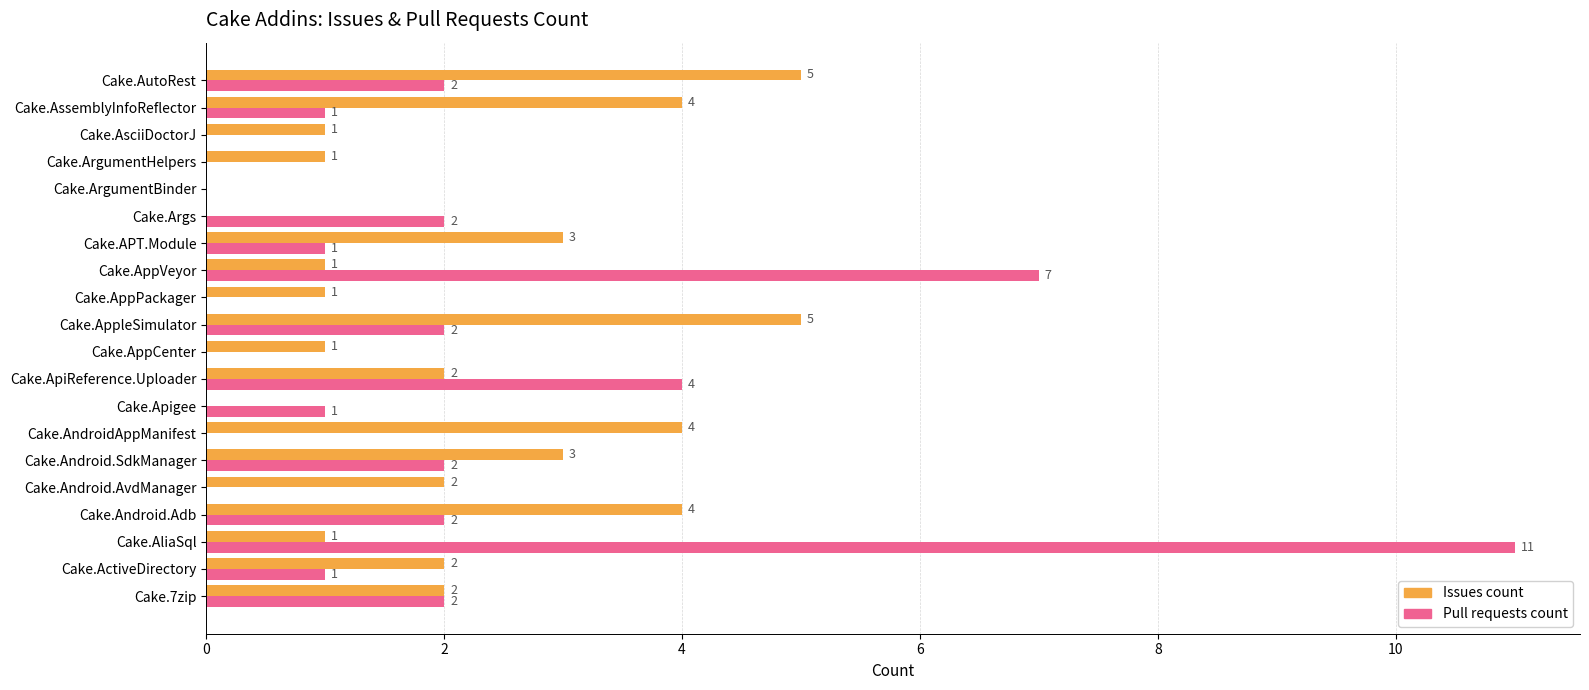

What is the greatest value displayed?

11